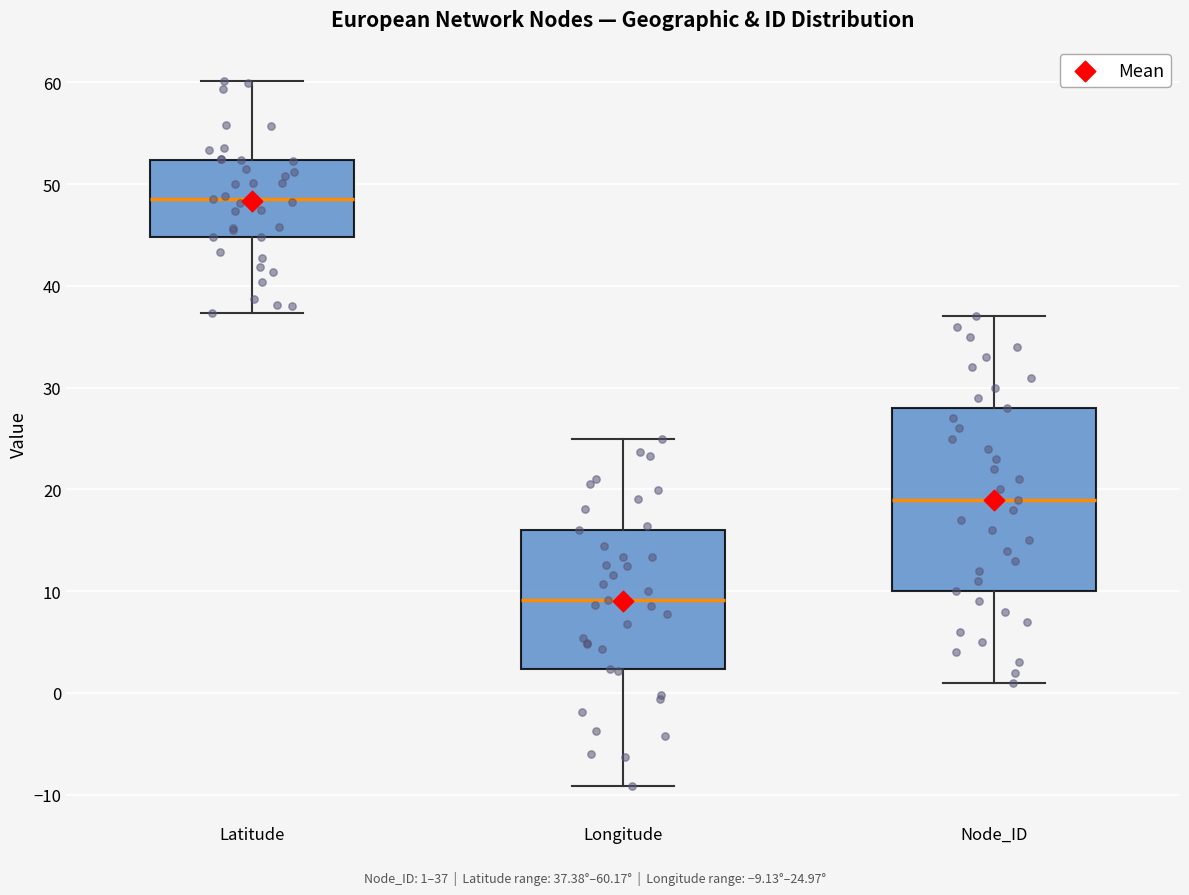

Reading left to right, read every box against the y-axis: the position of its median line, the range the box covers, and the ends of its whiskers. The values are not printed on the chart, so give them approximately, as read against the axis.

Latitude: median 49, box 45 to 52, whiskers 37 to 60
Longitude: median 9, box 2 to 16, whiskers -9 to 25
Node_ID: median 19, box 10 to 28, whiskers 1 to 37